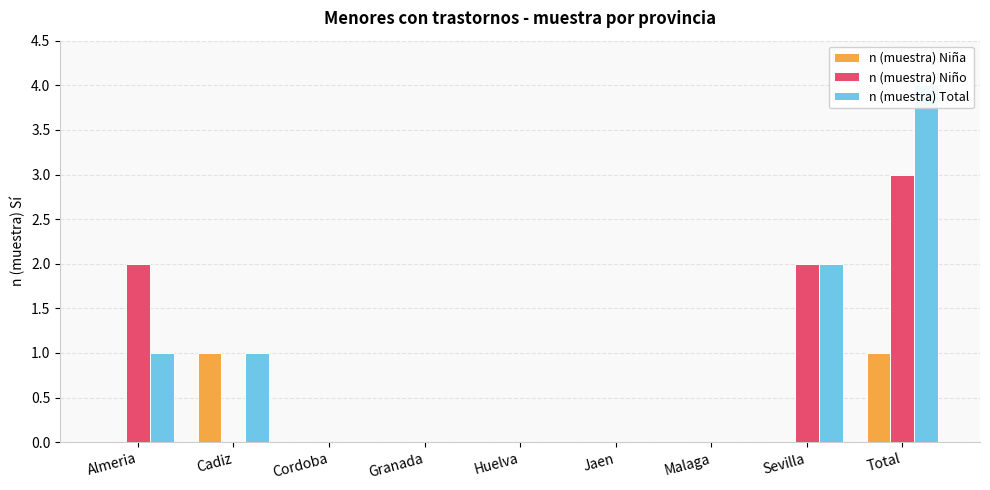

Is it true that n (muestra) Niña equals -1 at Malaga?

False